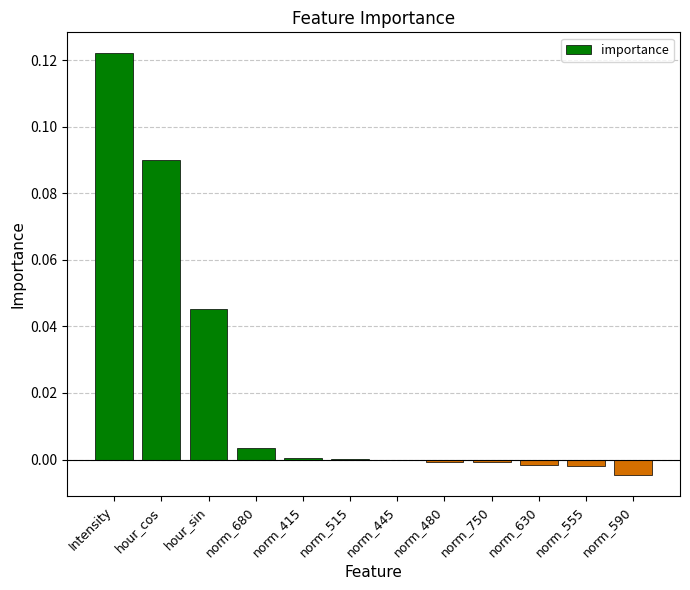

Which has a higher value, norm_415 or hour_cos?

hour_cos